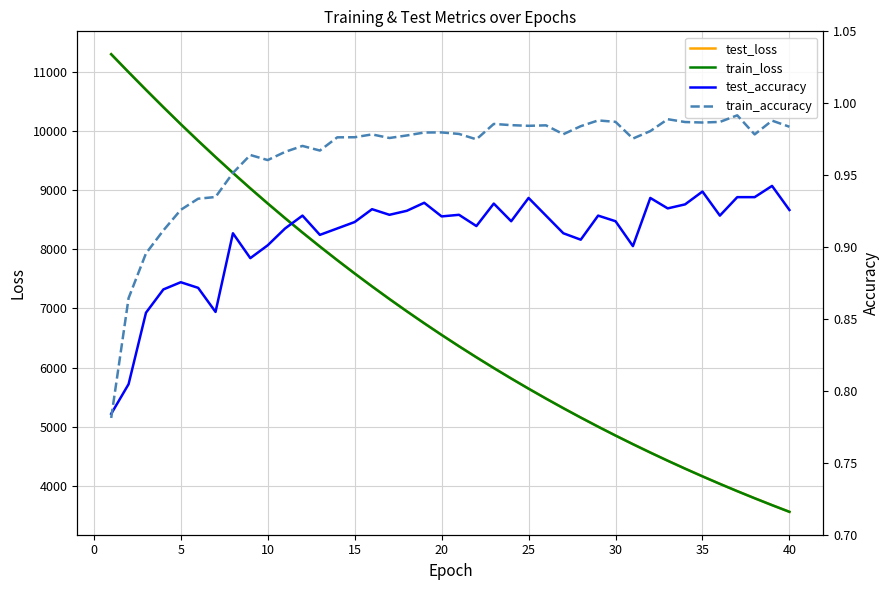

What is the maximum value for test_loss?

11304.1